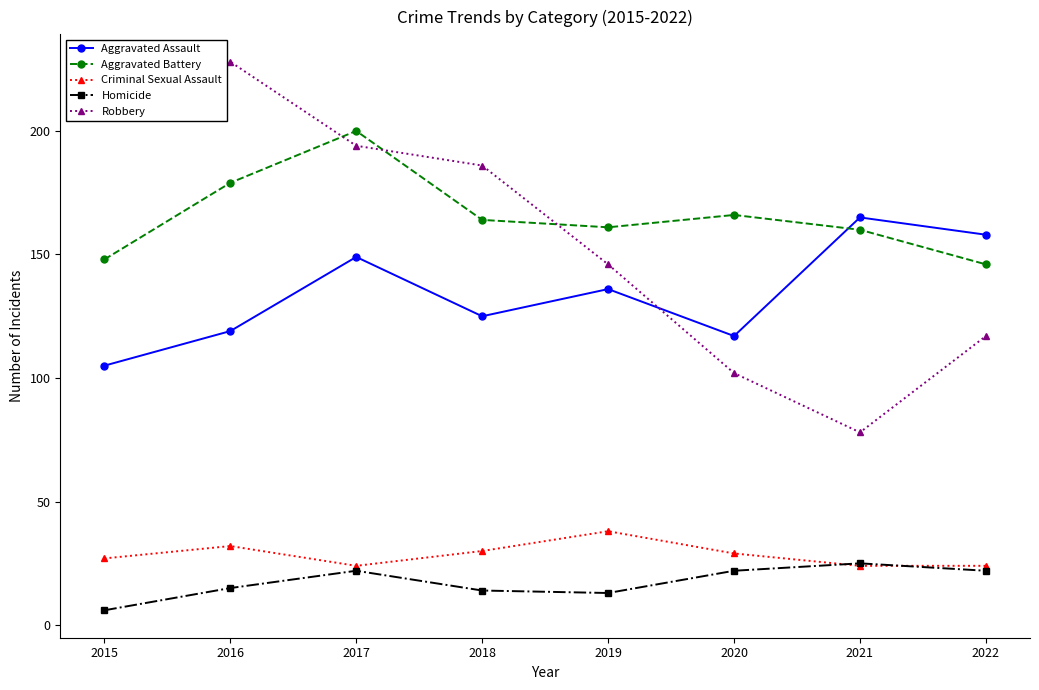

Rank the categories by Aggravated Assault value from lowest to highest.

2015, 2020, 2016, 2018, 2019, 2017, 2022, 2021